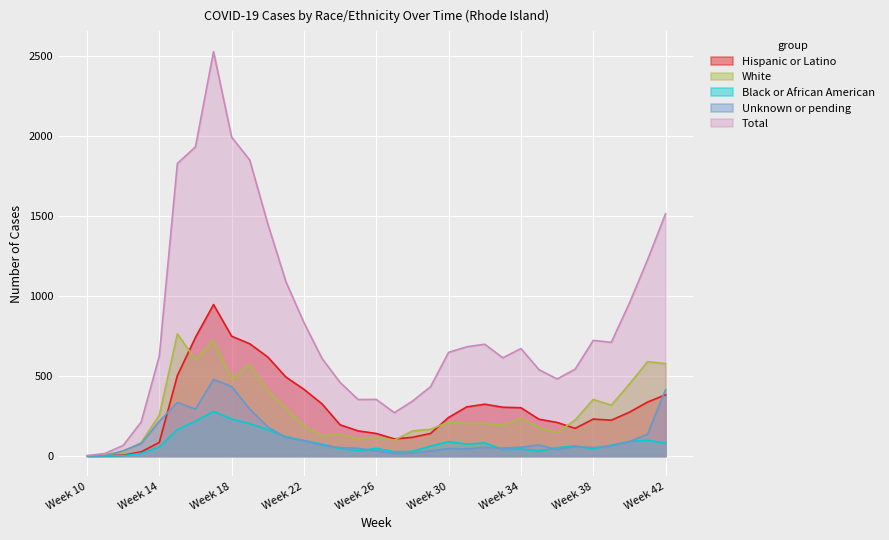

How many lines are shown in the chart?

5